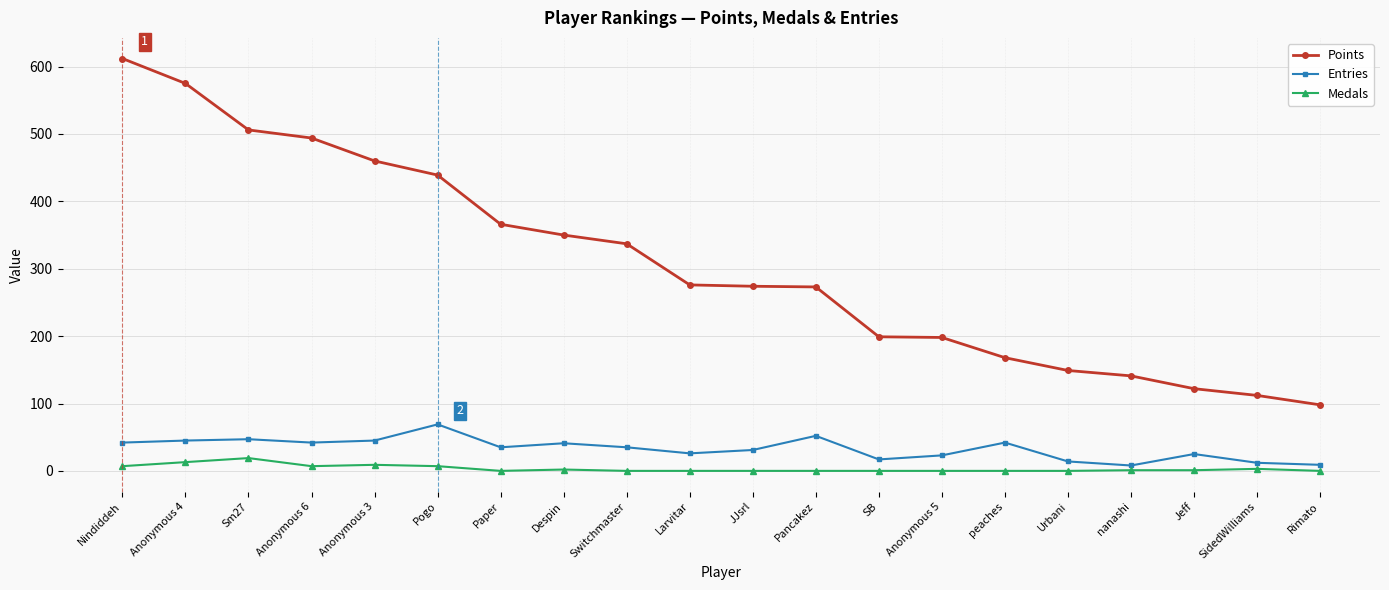

True or false: Medals has more than 0 points higher than both neighbors.

True